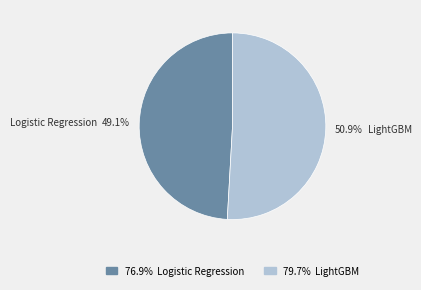

Is there any slice that represents more than half of the pie?

Yes